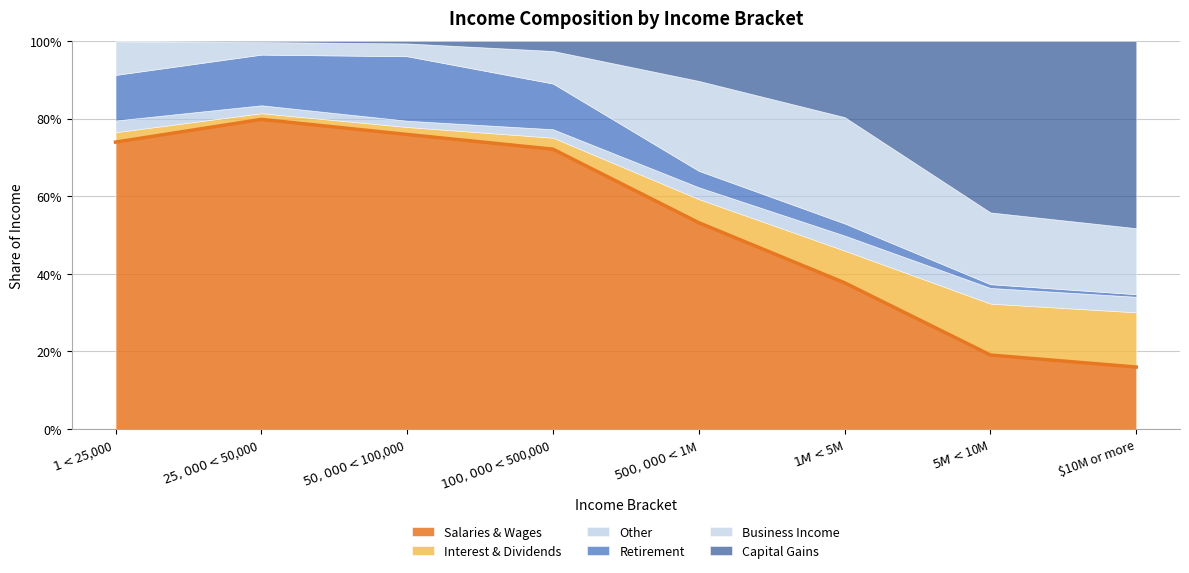

How many lines are shown in the chart?

6